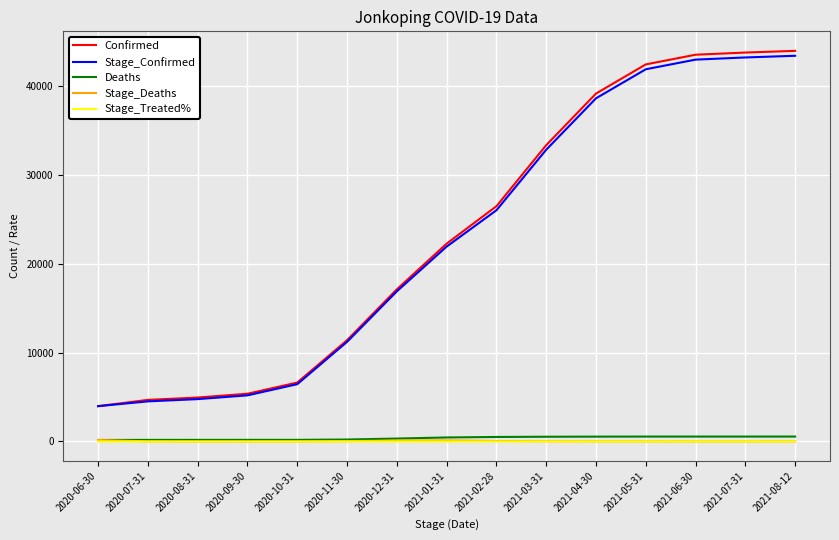

What is the maximum value shown in the chart?

43976.0